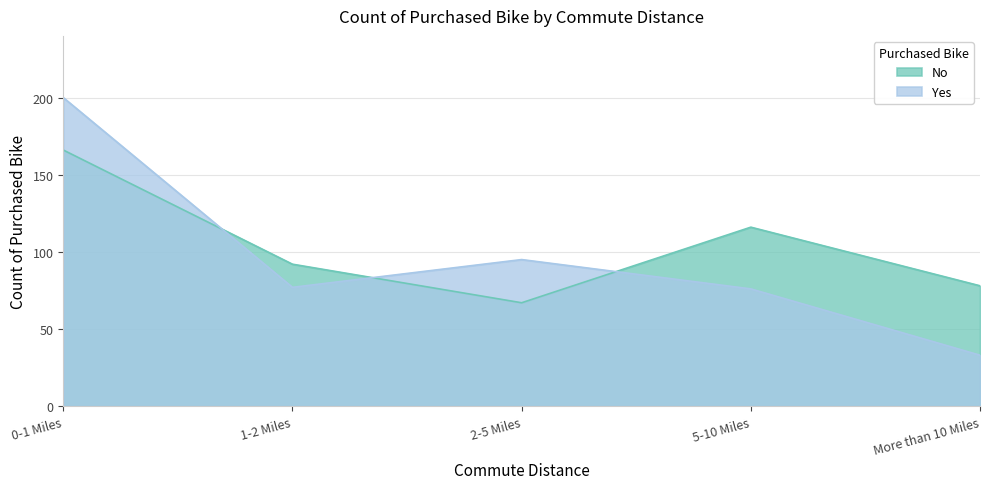

What is the difference between the maximum and minimum values in the No series?

99